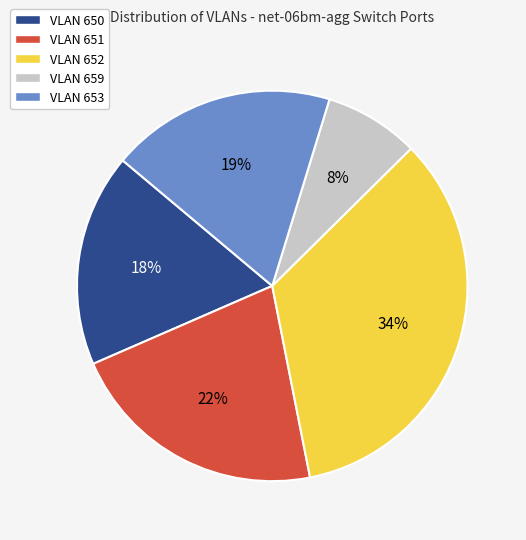

The VLAN 659 slice represents 8% of the pie. True or false?

True